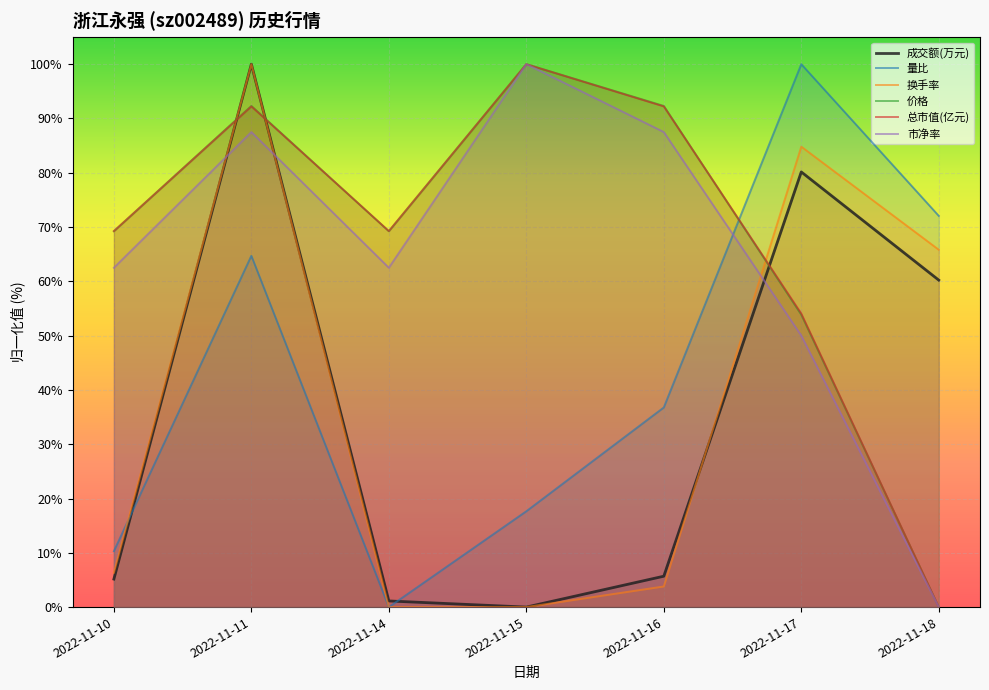

How many positive values does the 价格 series have?

6